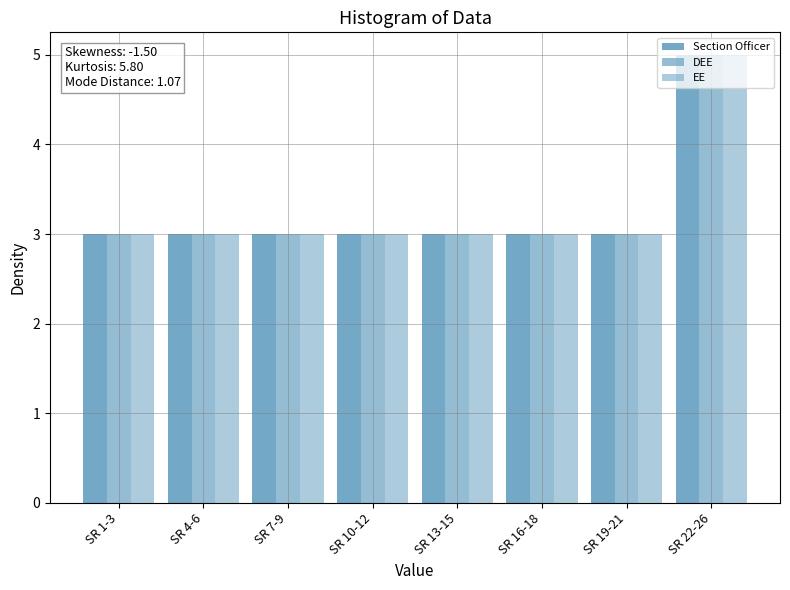

What is the difference between the maximum and minimum values in the DEE series?

2